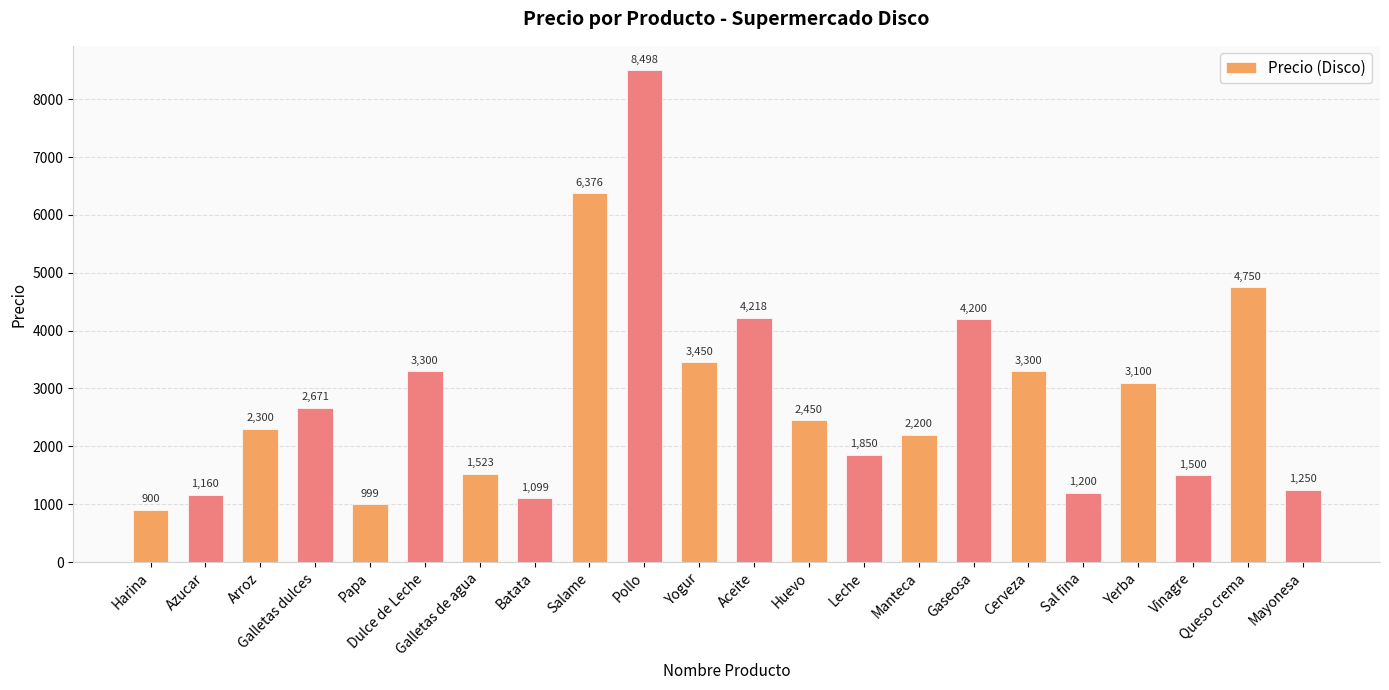

Where is the data nearest to the value 4698?

Queso crema